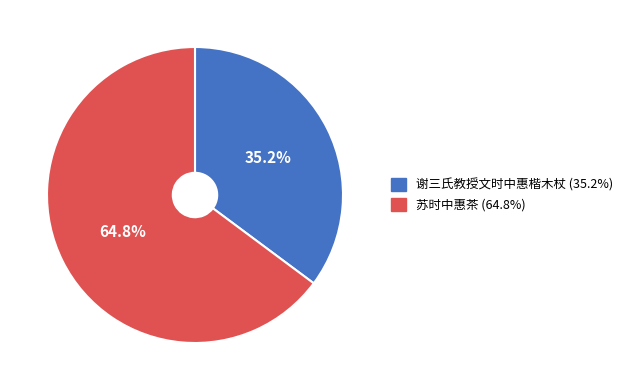

The 苏时中惠茶 slice represents 53% of the pie. True or false?

False